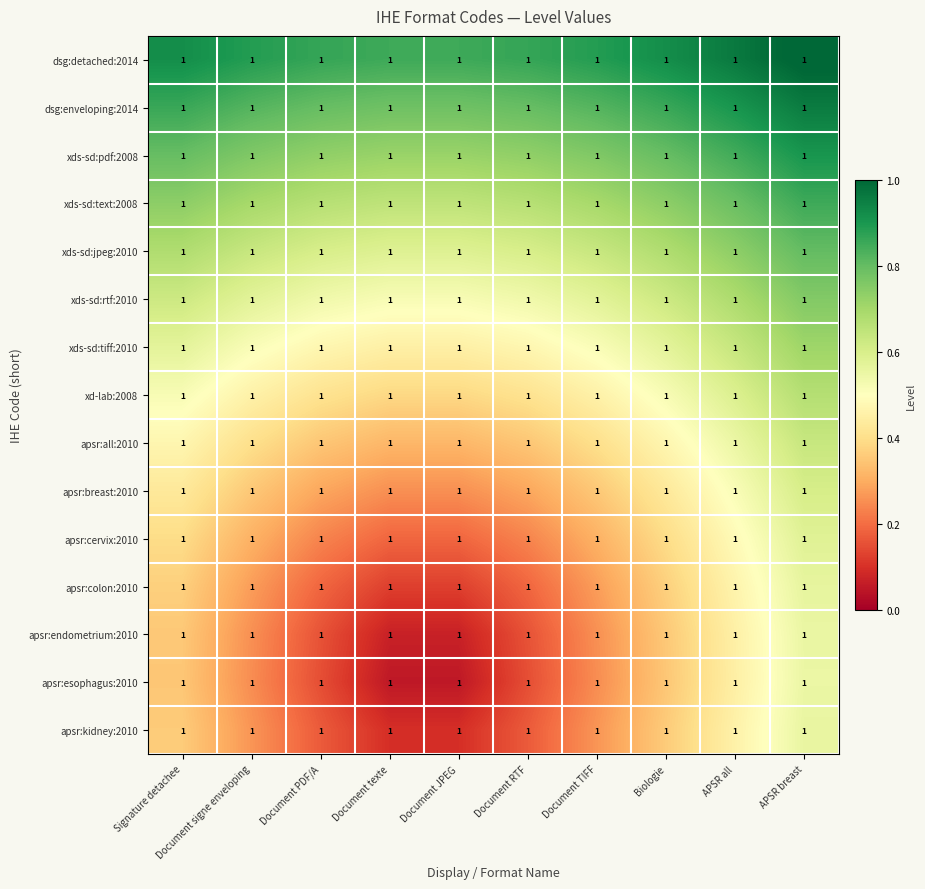

What is the maximum value shown in the chart?

1.0